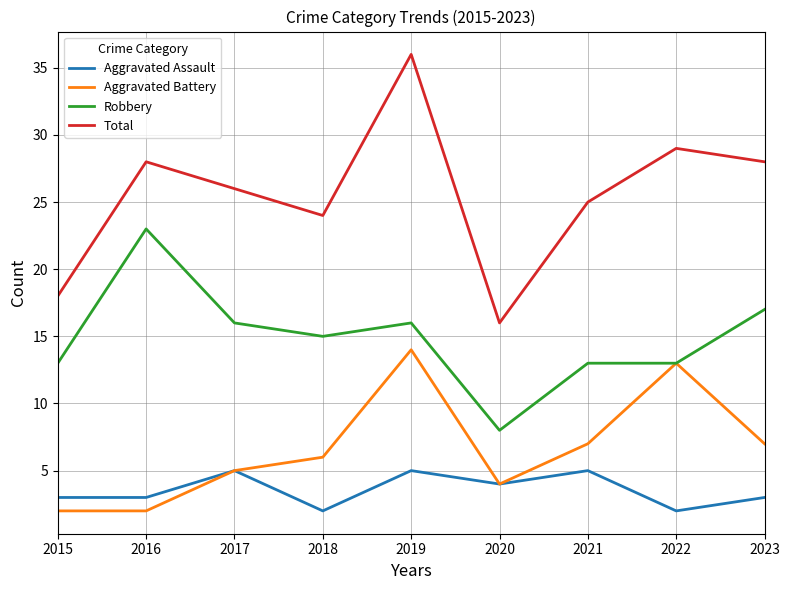

The Total series shows 25 at 2021. True or false?

True